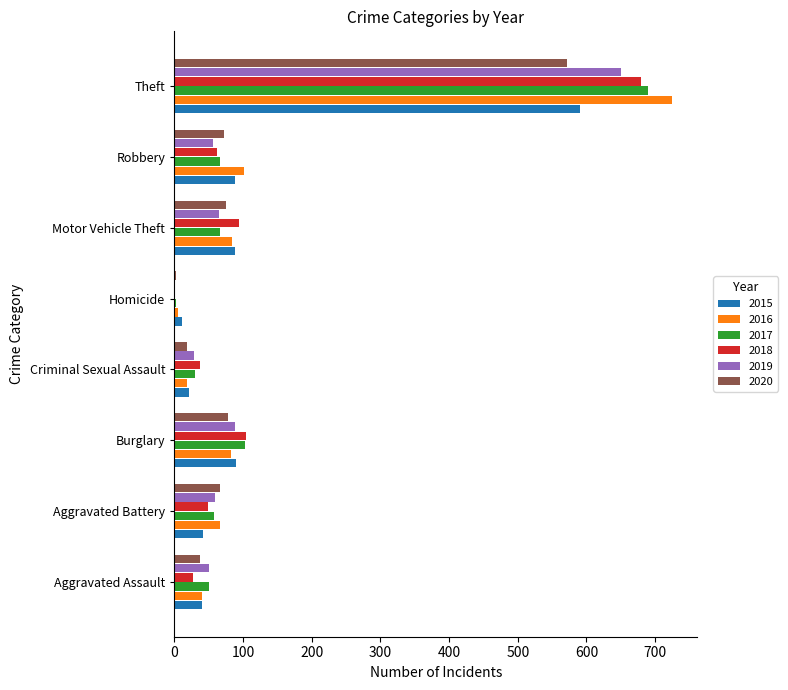

At which category is the sum across all series the highest?

Theft